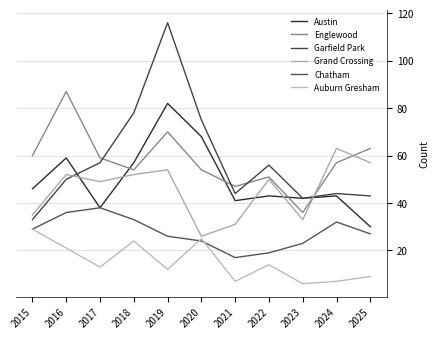

Reading left to right, extract all data points from this chart.

Austin: 46	59	38	57	82	68	41	43	42	43	30
Englewood: 60	87	59	54	70	54	47	51	36	57	63
Garfield Park: 33	50	57	78	116	75	44	56	42	44	43
Grand Crossing: 35	52	49	52	54	26	31	50	33	63	57
Chatham: 29	36	38	33	26	24	17	19	23	32	27
Auburn Gresham: 29	21	13	24	12	25	7	14	6	7	9